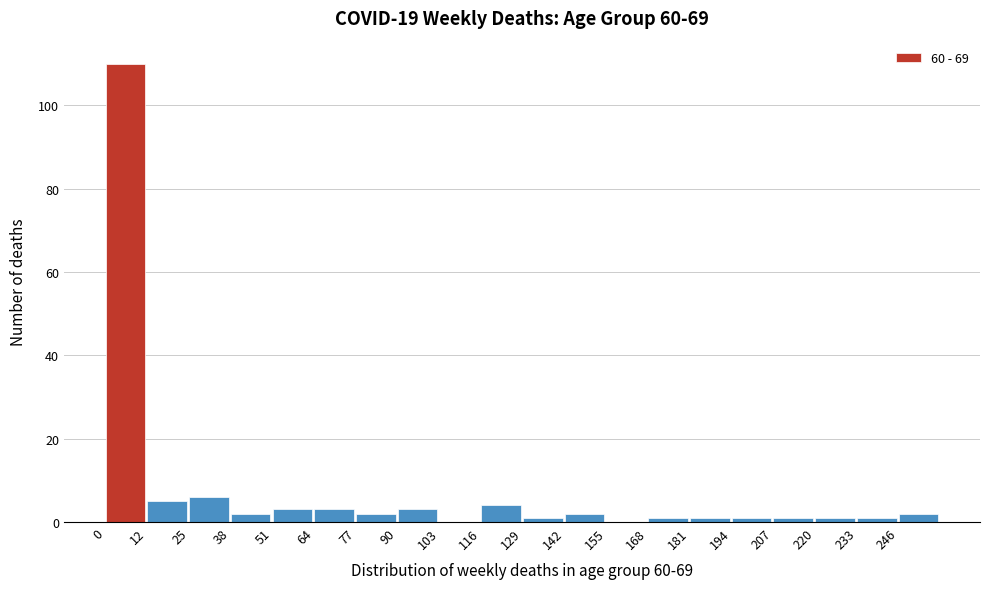

Reading left to right, list every bar in this chart as the range it spans on the x-axis followed by its height. Neither the bar edges nor the heights are printed on the chart, so give them approximately, as read against the axes.

0 to 12: 110
12 to 26: 6
26 to 38: 6
38 to 52: 2
52 to 64: 4
64 to 78: 4
78 to 90: 2
90 to 104: 4
104 to 116: 0
116 to 130: 4
130 to 142: under 2
142 to 156: 2
156 to 168: 0
168 to 182: under 2
182 to 194: under 2
194 to 208: under 2
208 to 220: under 2
220 to 234: under 2
234 to 246: under 2
246 to 260: 2